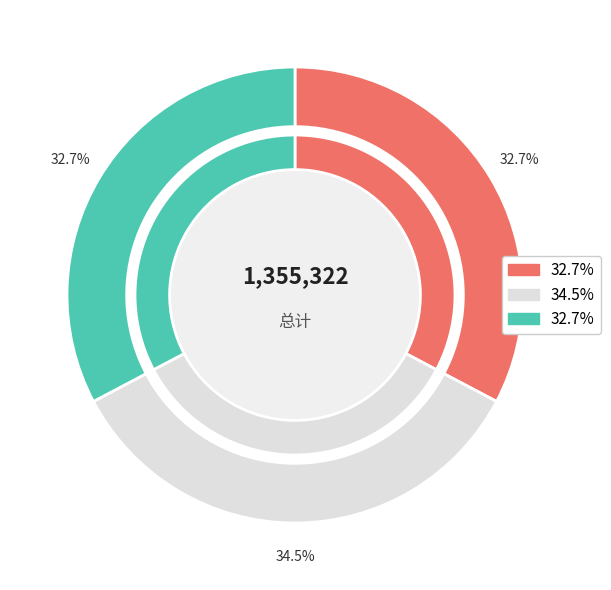

Is there a majority slice in this chart?

No